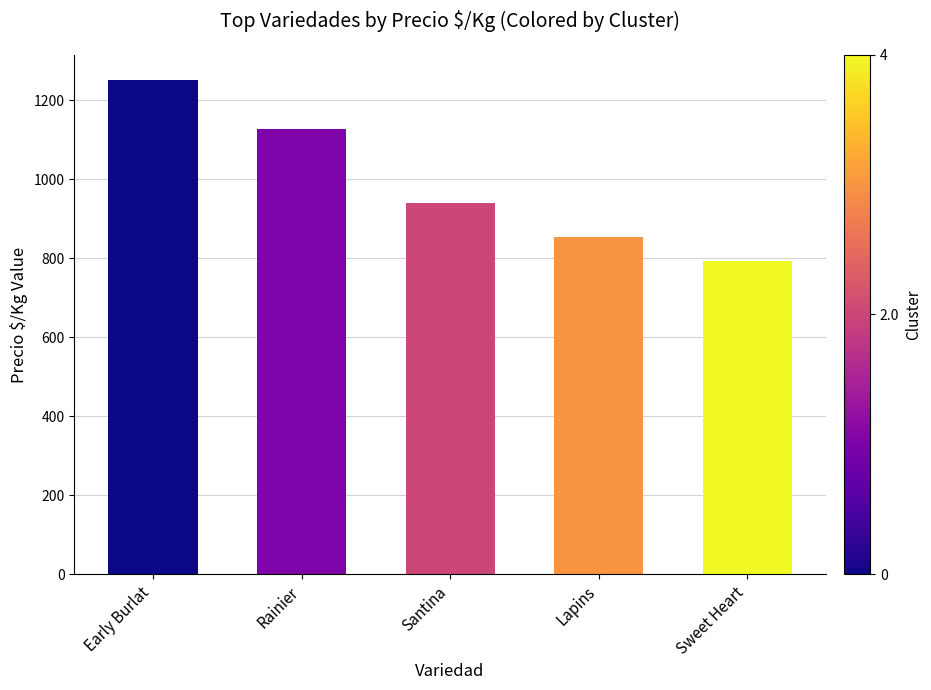

Reading right to left, list all the values displayed in this chart.

793	854	940	1127	1252